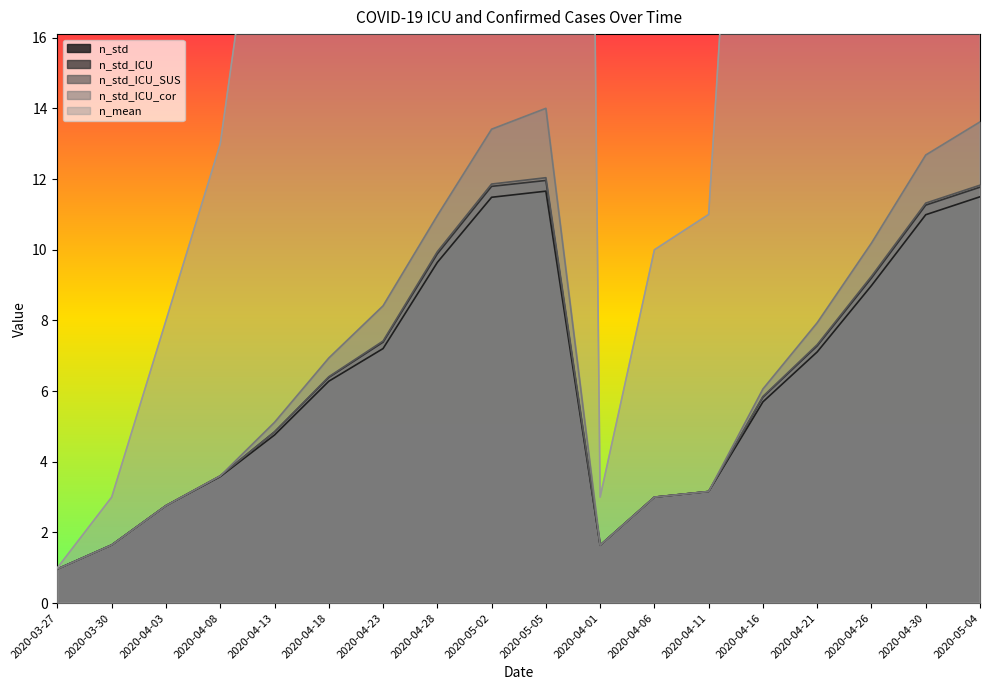

What value does the n_mean series have at 2020-04-30?

126.0